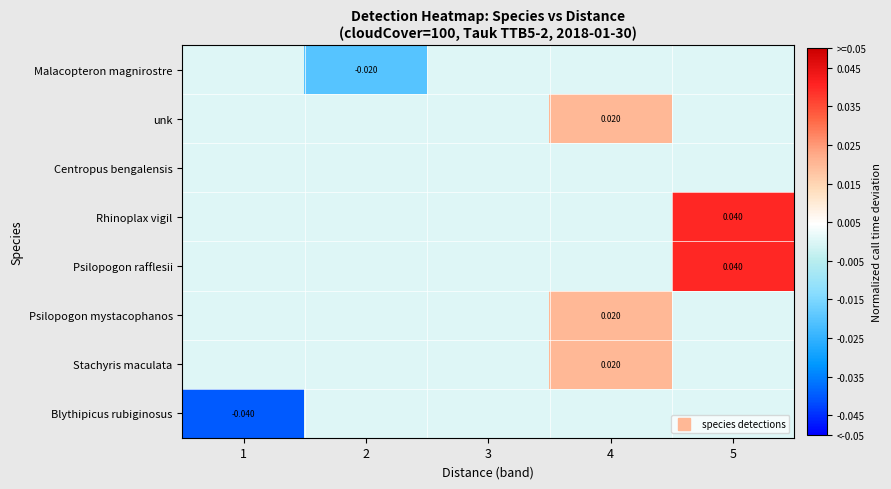

List the labels in order of Malacopteron magnirostre value, smallest first.

2, 1, 3, 4, 5